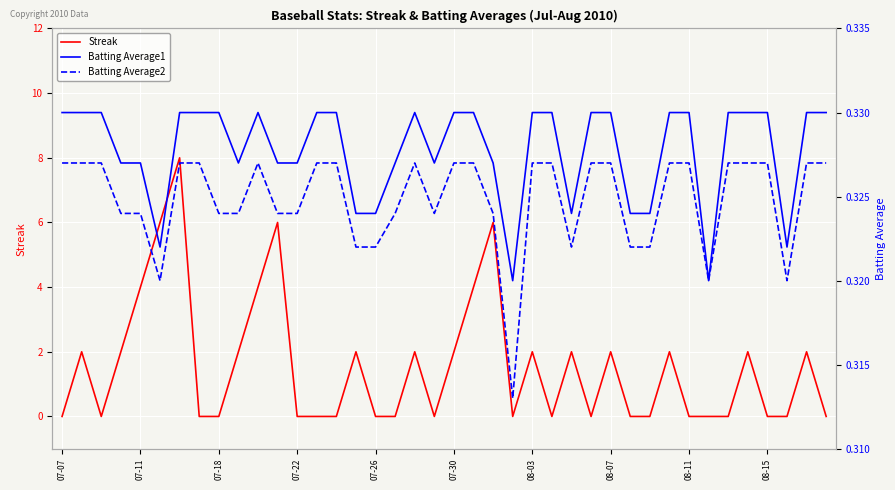

How many interior local peaks does the Streak series have?

12